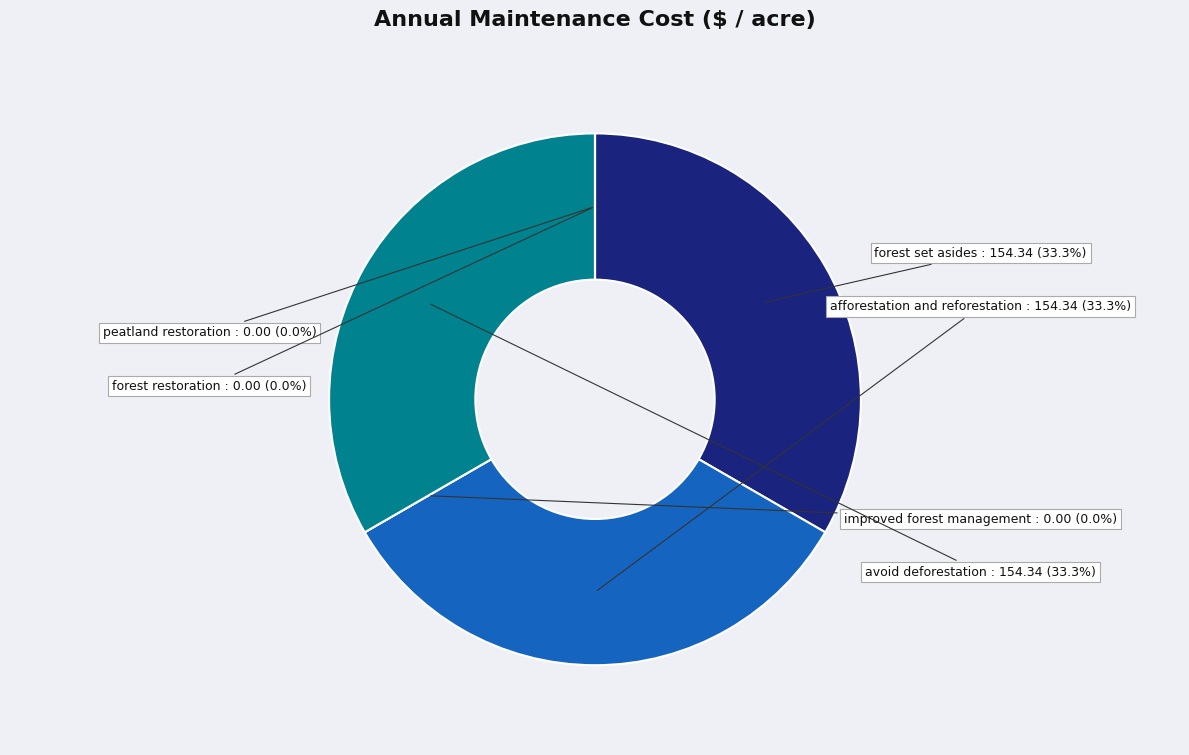

How many slices are in this pie chart?

6